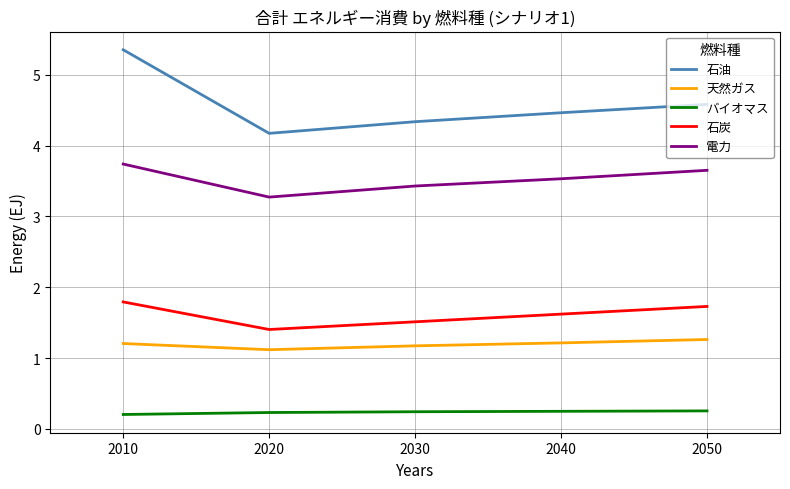

Does the chart have visible grid lines?

Yes